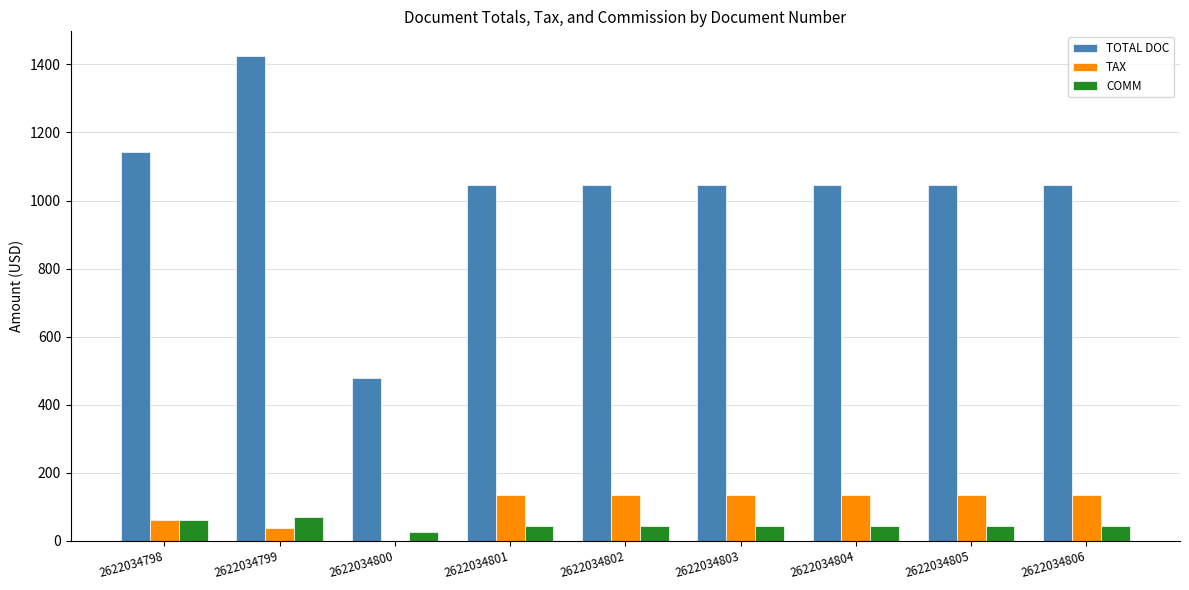

How many series are shown in this chart?

3